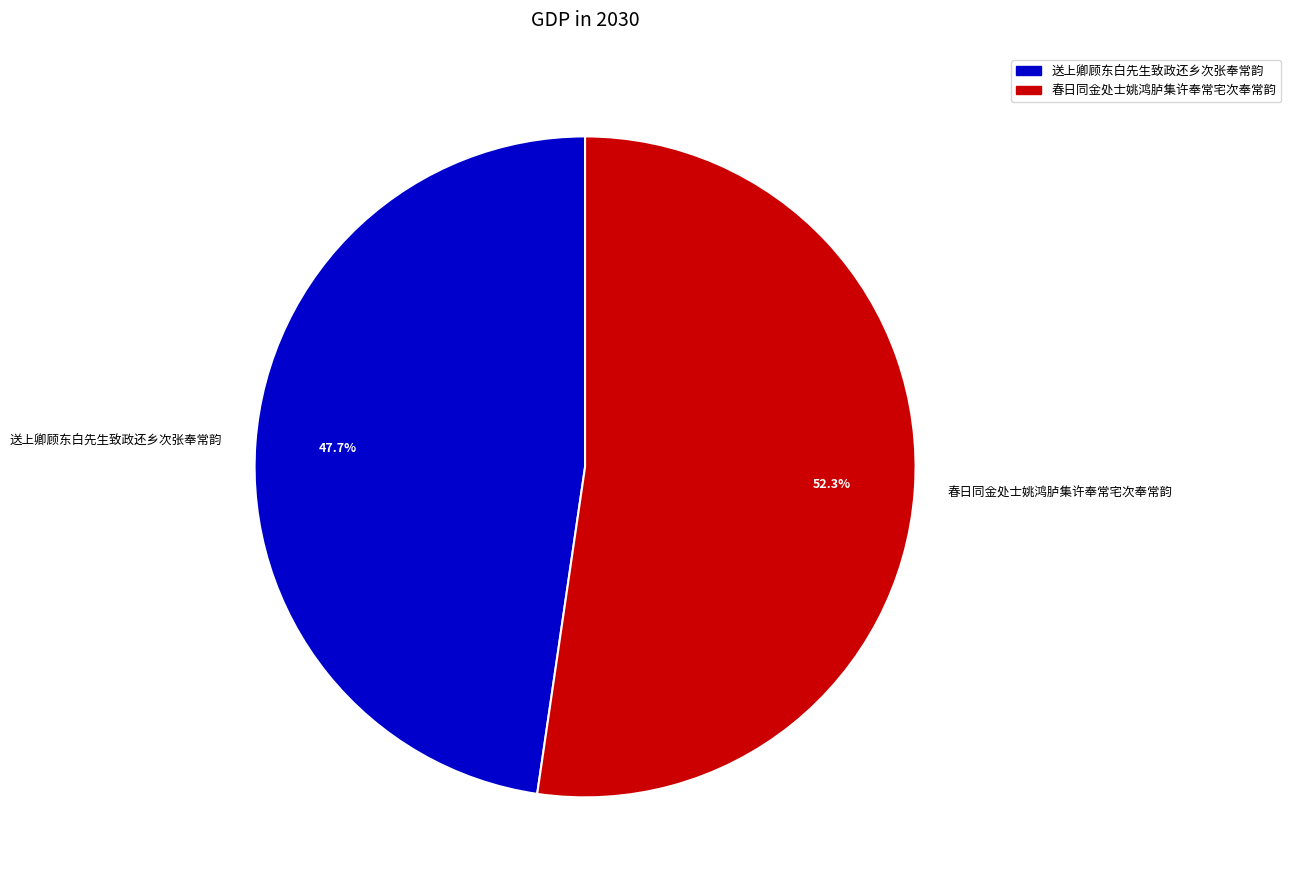

Between 送上卿顾东白先生致政还乡次张奉常韵 and 春日同金处士姚鸿胪集许奉常宅次奉常韵, which is larger?

春日同金处士姚鸿胪集许奉常宅次奉常韵